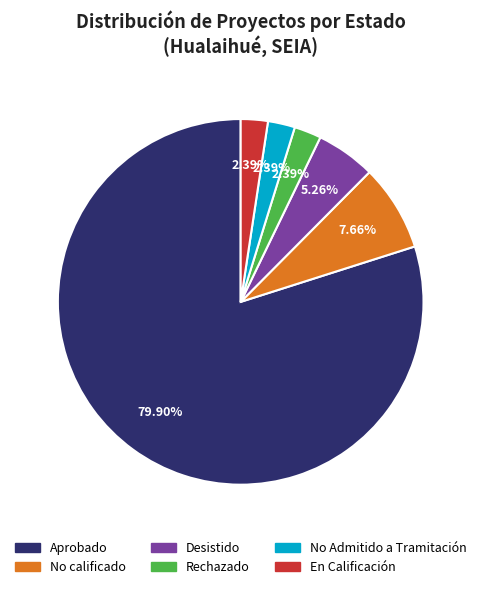

Count the number of slices in the pie.

6